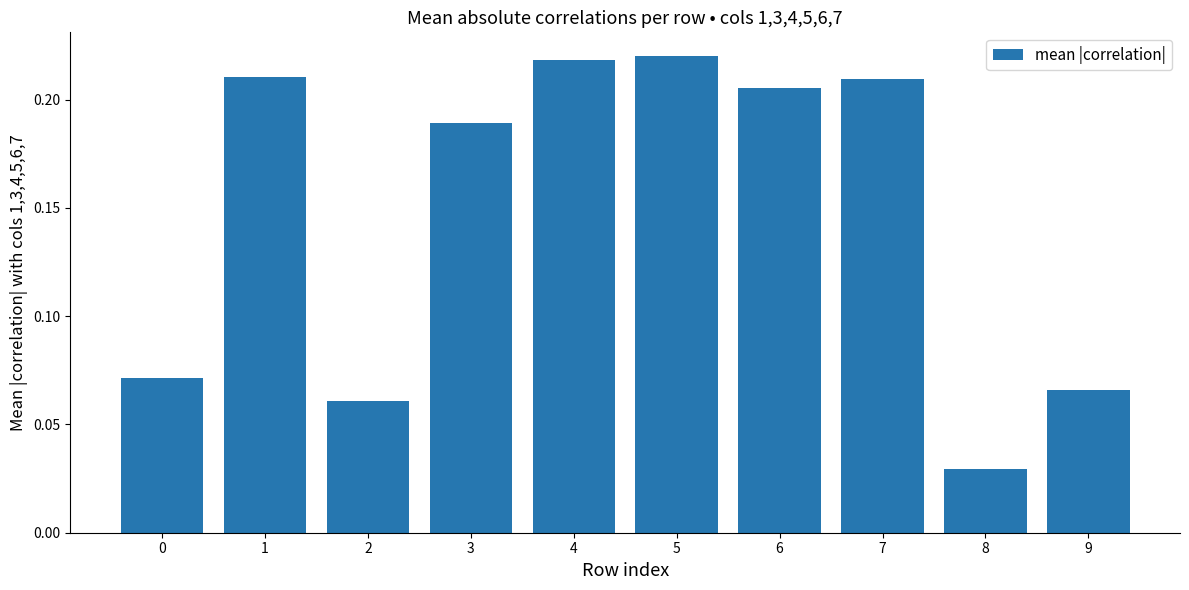

Which category has the lowest value across all series?

8